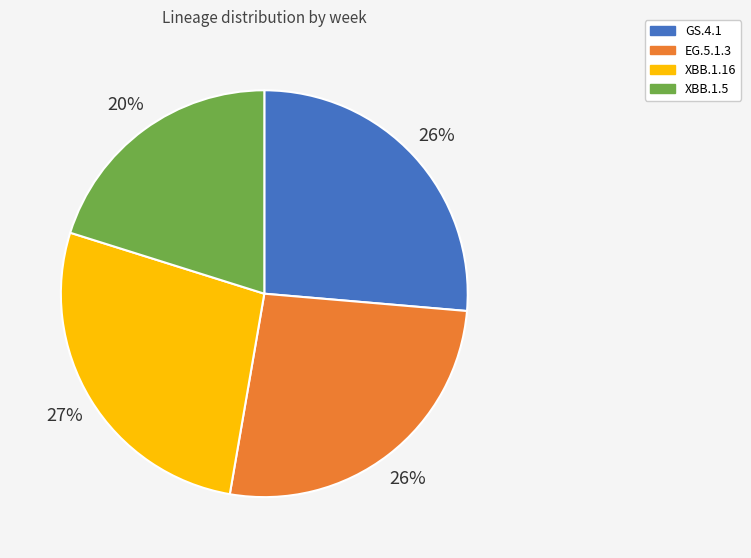

Between EG.5.1.3 and XBB.1.16, which is larger?

XBB.1.16